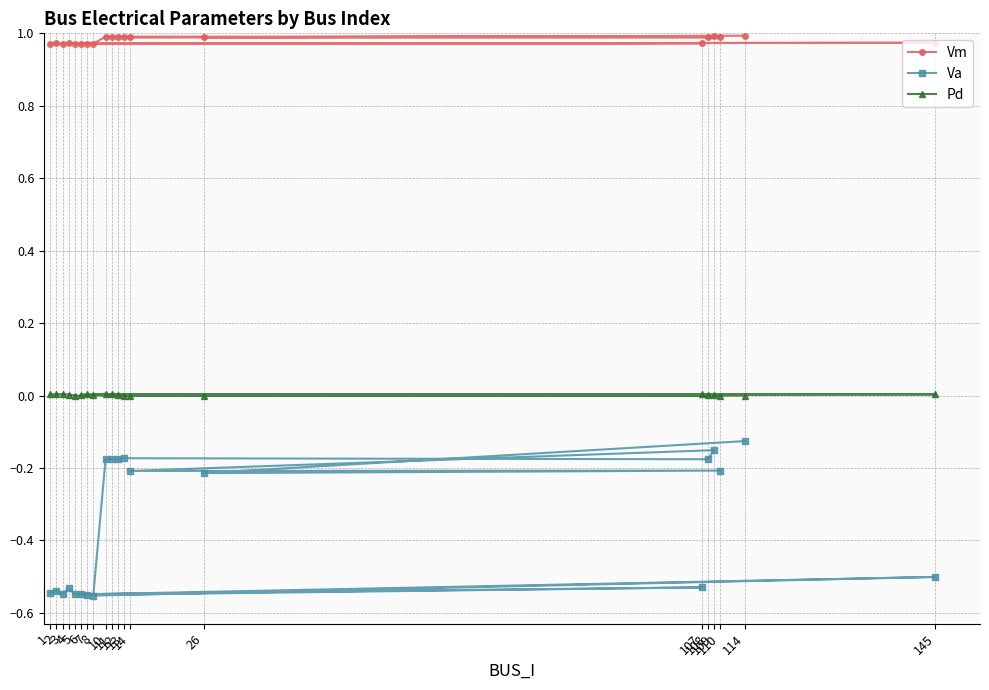

Reading right to left, what are all the values shown in this chart?

Vm: 1.0	1.0	1.0	1.0	1.0	1.0	1.0	1.0	1.0	1.0	1.0	1.0	1.0	1.0	1.0	1.0	1.0	1.0	1.0	1.0
Va: -0.1	-0.2	-0.2	-0.2	-0.2	-0.2	-0.2	-0.2	-0.2	-0.2	-0.6	-0.5	-0.5	-0.6	-0.5	-0.5	-0.5	-0.5	-0.5	-0.5
Pd: 0.0	0.0	0.0	0.0	0.0	0.0	0.0	0.0	0.0	0.0	0.0	0.0	0.0	0.0	0.0	0.0	0.0	0.0	0.0	0.0